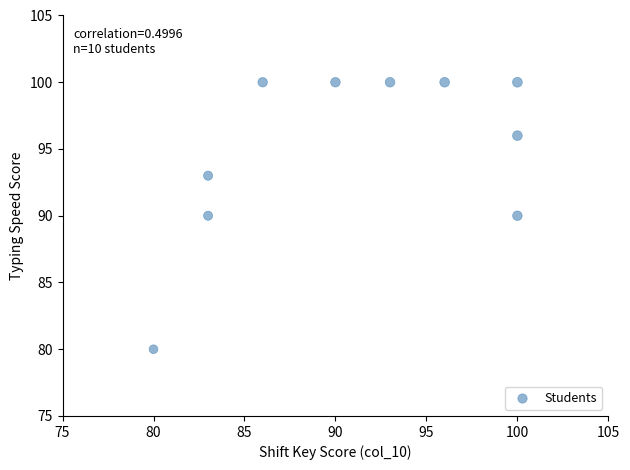

What is the range of X values (max minus min)?

20